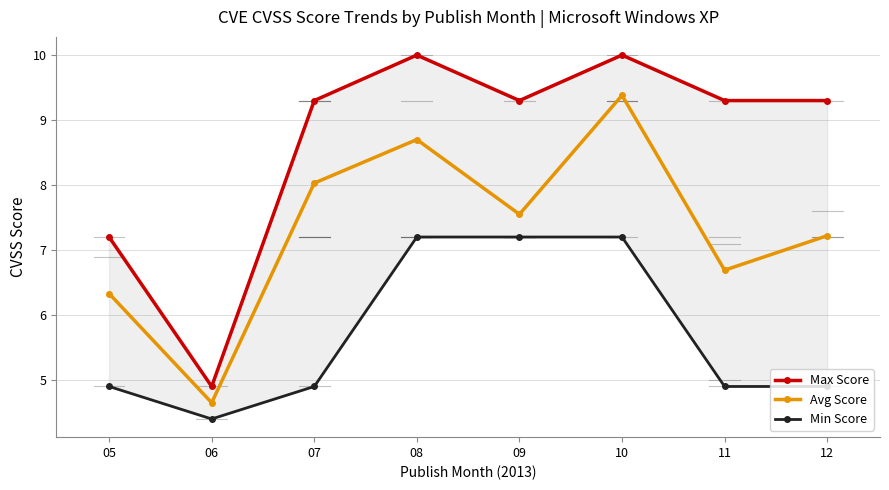

What is the value of the Min Score point at the 6th from the left?

7.2